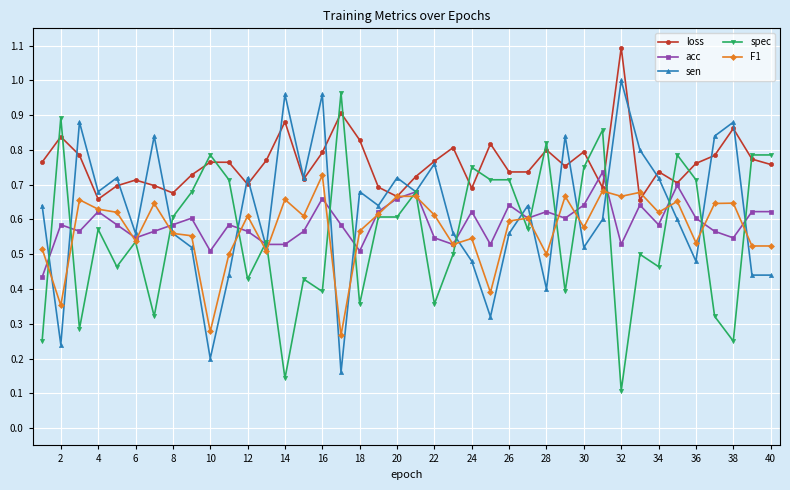

What is the greatest value displayed?

1.1